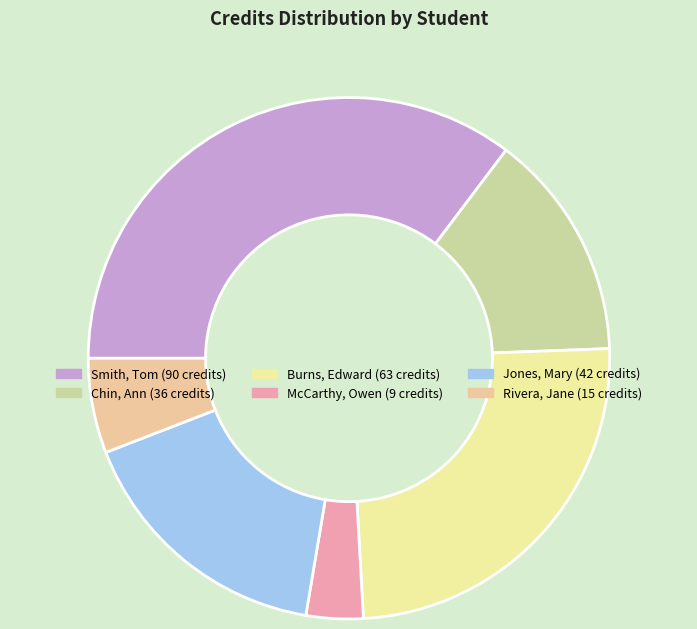

True or false: Jones, Mary accounts for 11% of the total.

False